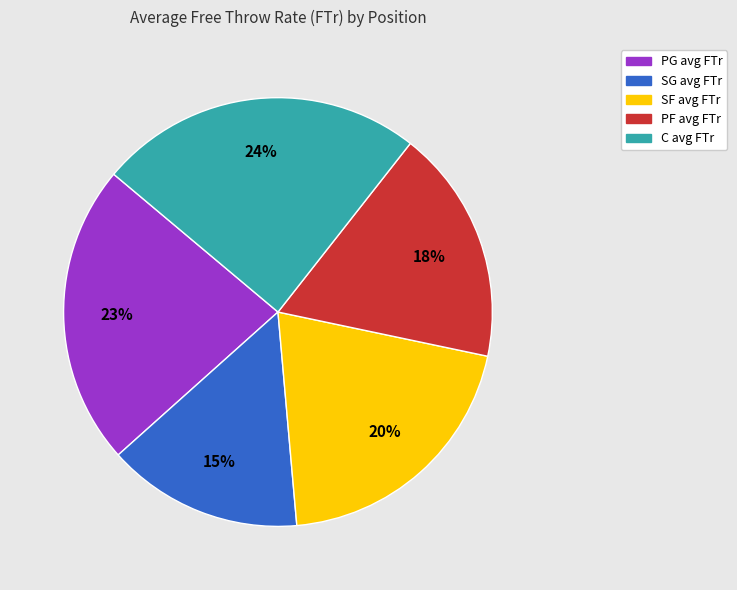

True or false: SF accounts for 28% of the total.

False